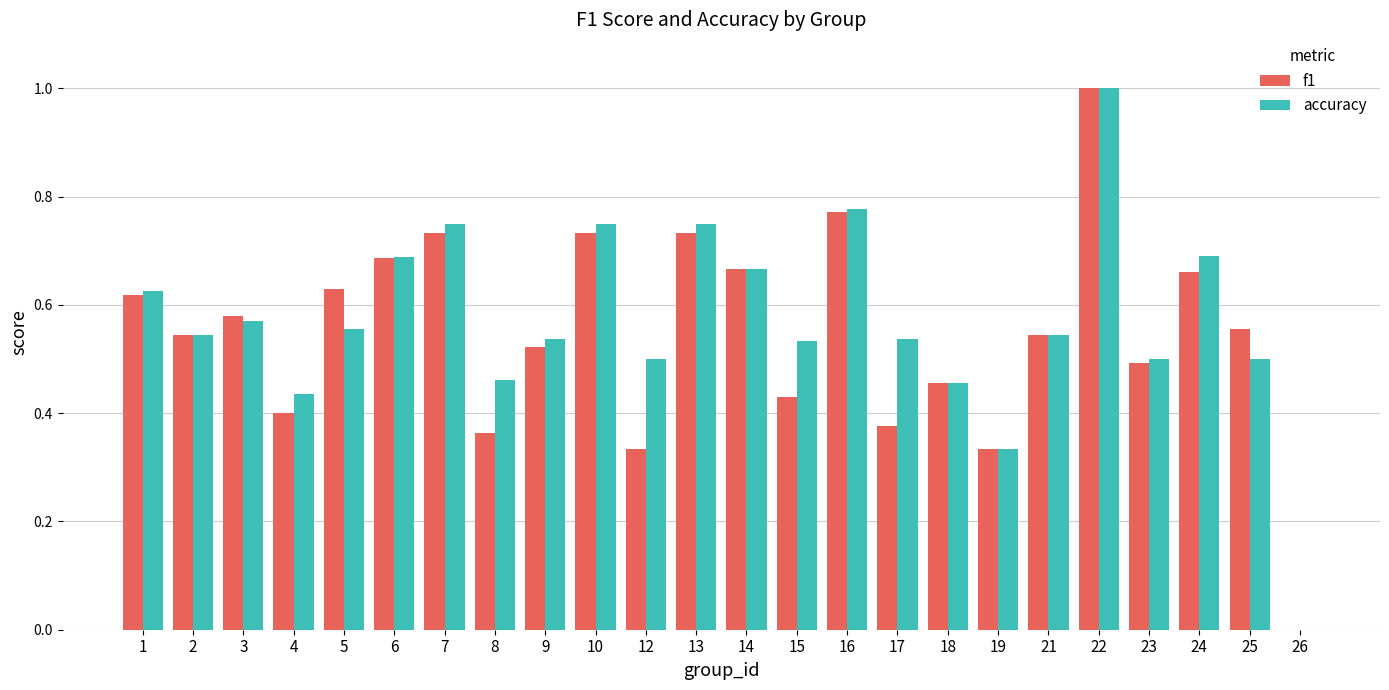

What is the sum of all accuracy values?

13.7